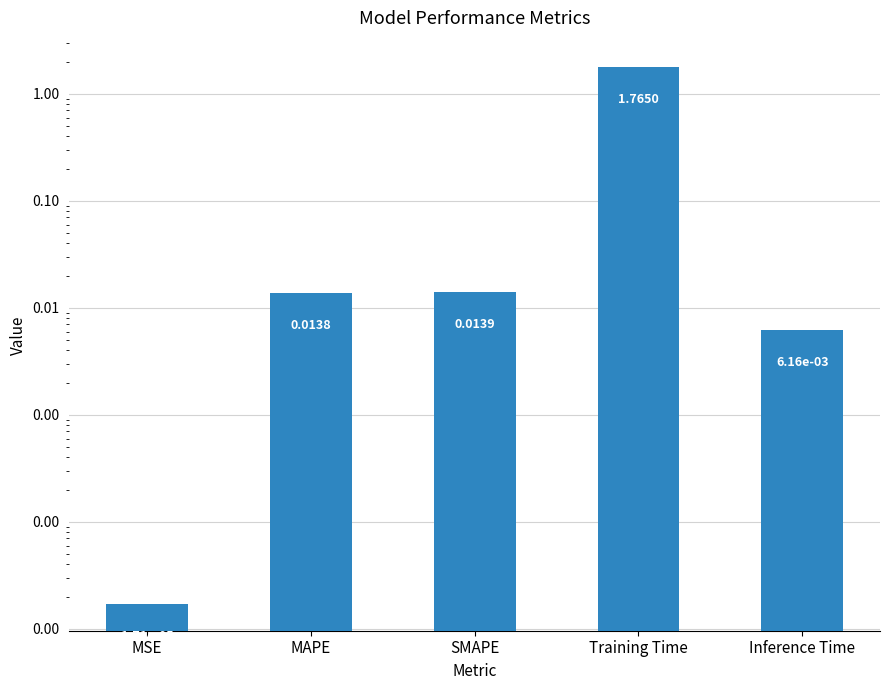

Which has a higher value, Inference Time or MAPE?

MAPE